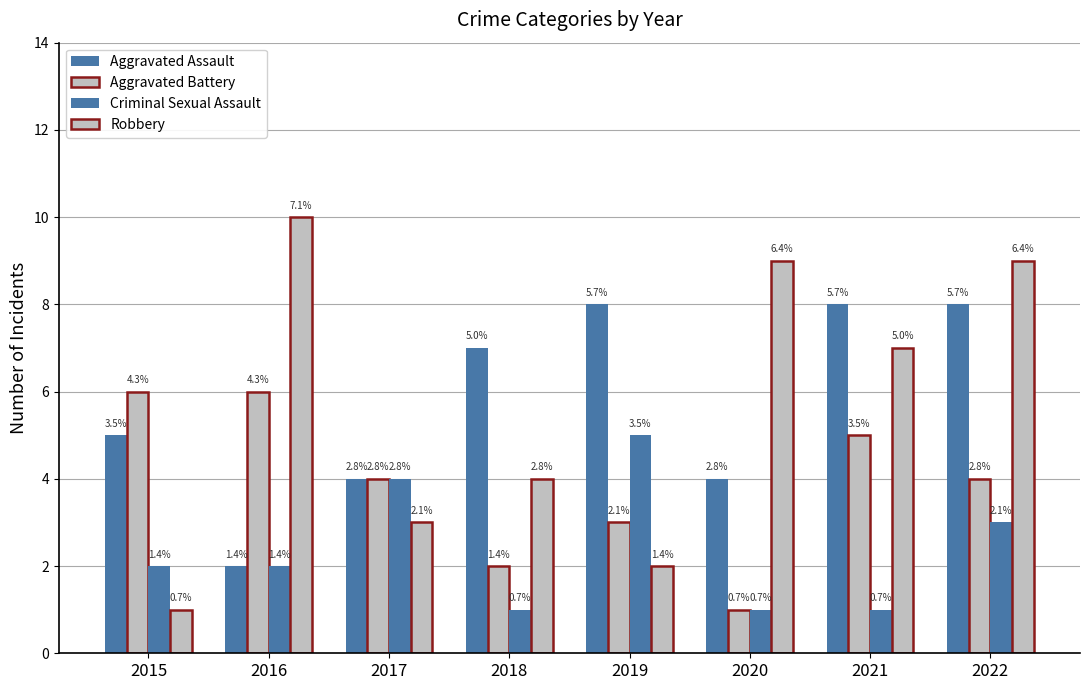

What is the difference between the Criminal Sexual Assault values at 2017 and 2015?

2